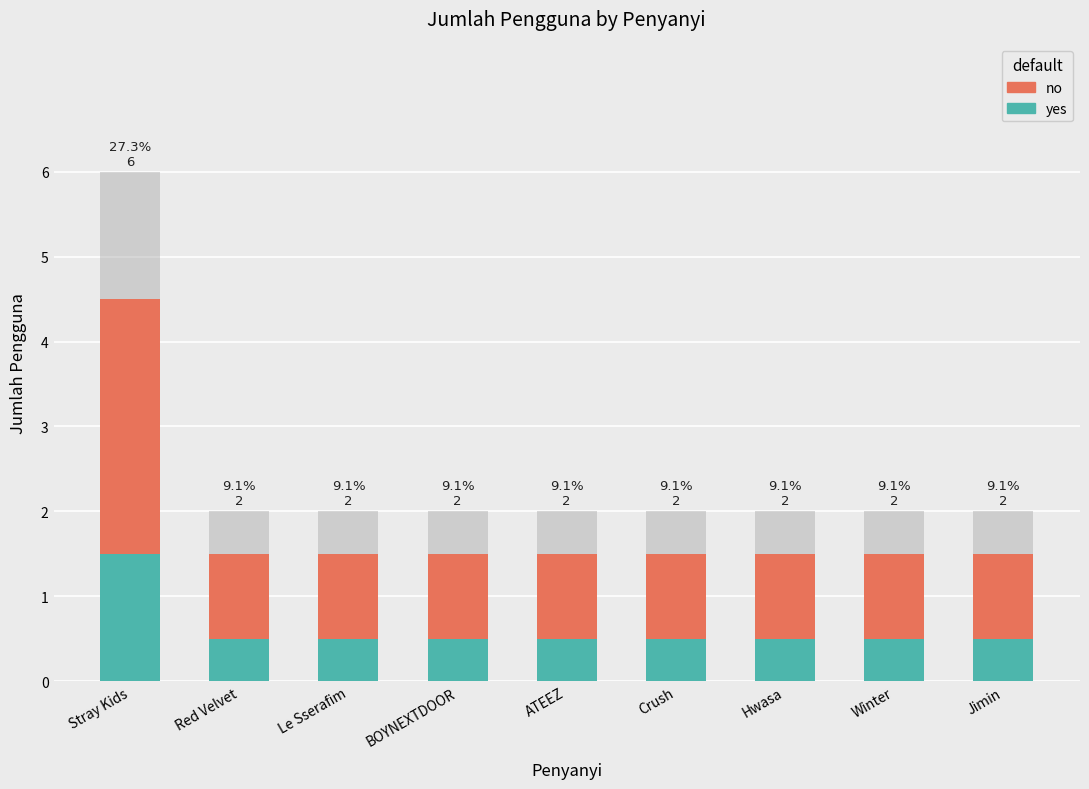

What is the minimum value for yes?

0.5